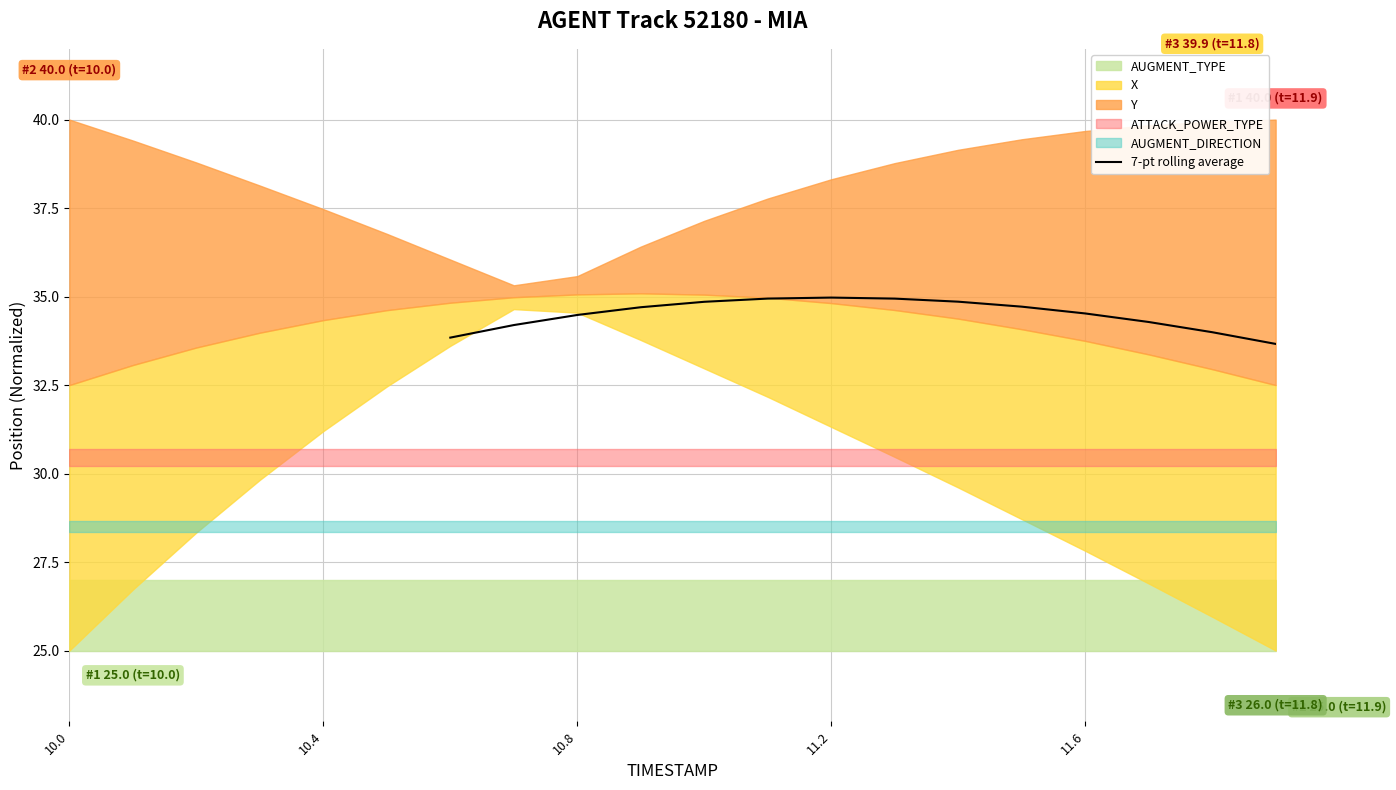

Reading left to right, extract all data points from this chart.

33.8	34.2	34.5	34.7	34.9	34.9	35.0	34.9	34.9	34.7	34.5	34.3	34.0	33.7